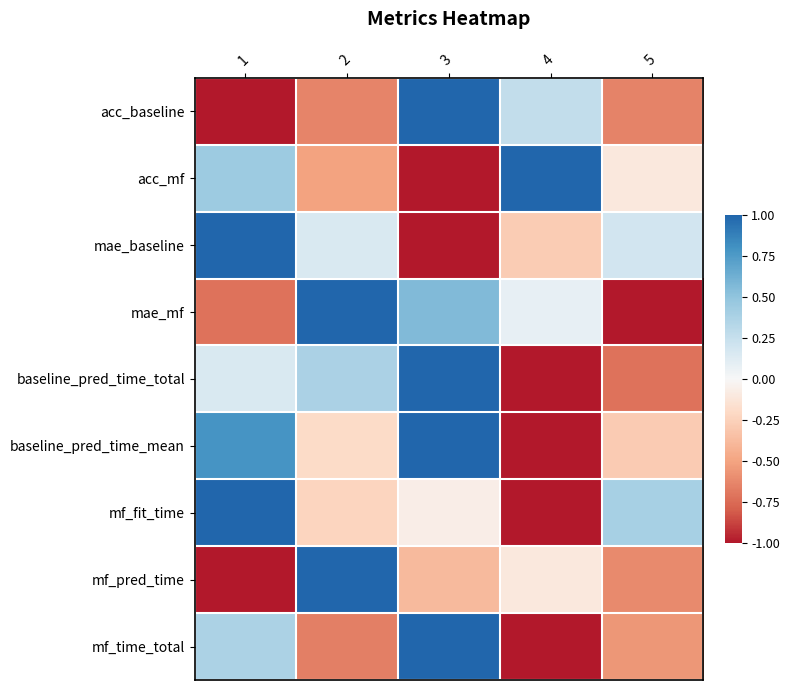

List the series in order of their peak value, highest first.

acc_baseline, acc_mf, mae_baseline, mae_mf, baseline_pred_time_mean, mf_pred_time, baseline_pred_time_total, mf_fit_time, mf_time_total